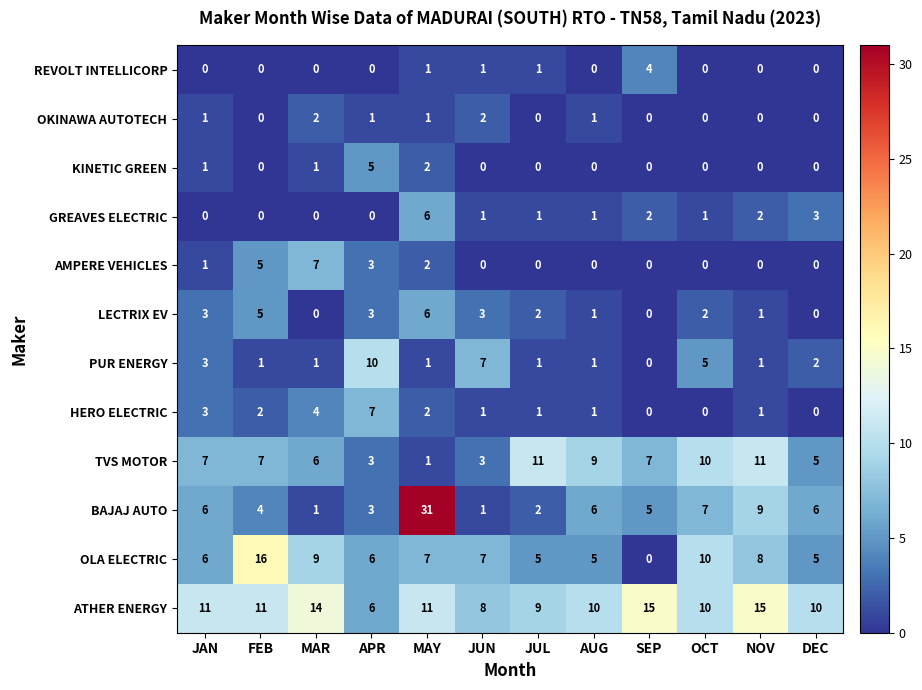

Is it true that GREAVES ELECTRIC equals 1 at AUG?

True